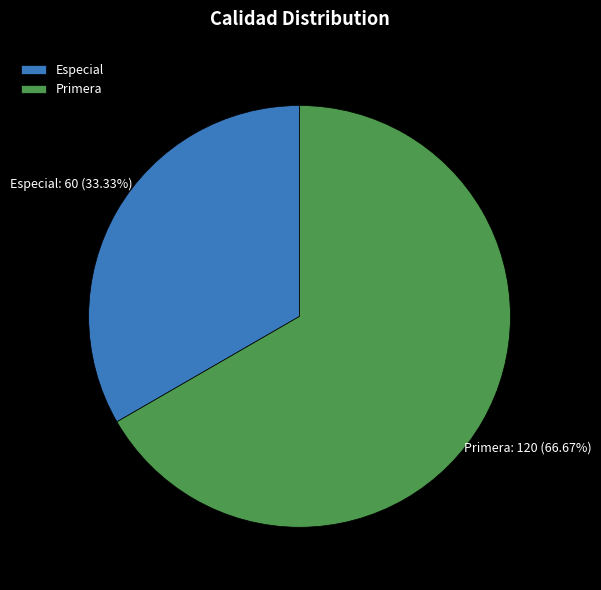

Does any single category account for the majority?

Yes